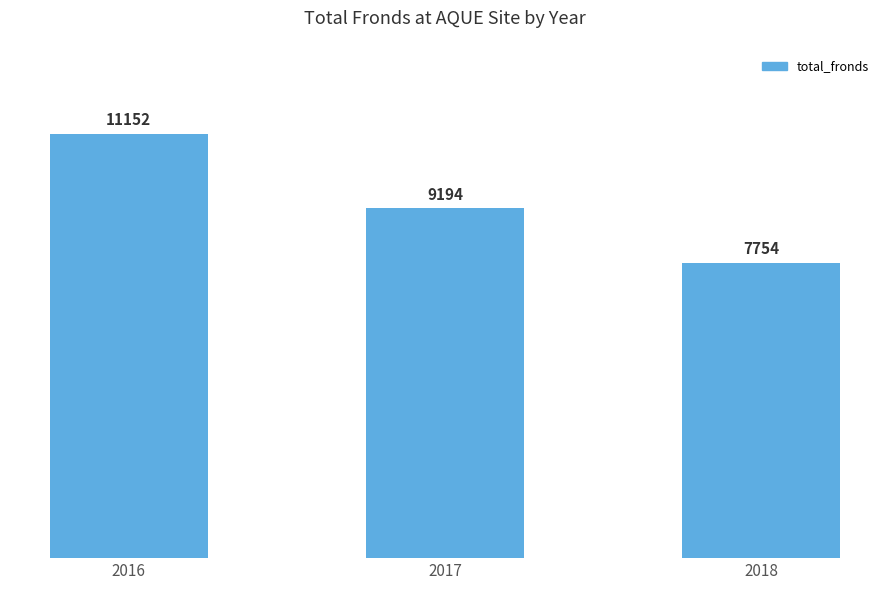

What is the ratio of the value at 2018 to the value at 2016?

0.7